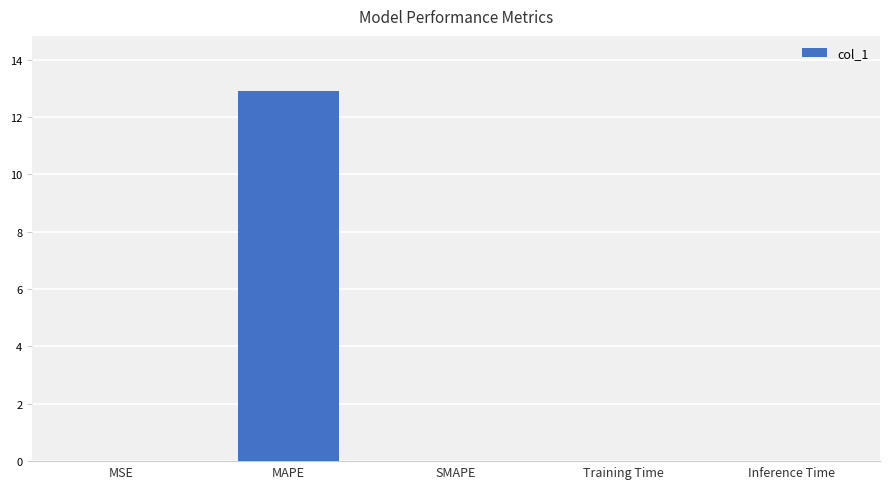

Which category has the highest value across all series?

MAPE